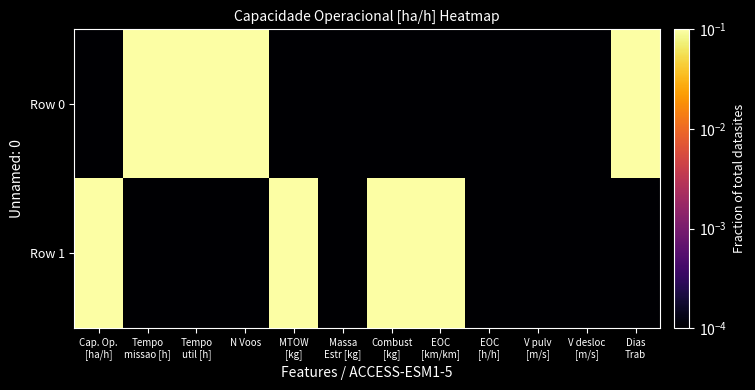

At MTOW [kg], list the series in order from smallest to largest.

Row 0, Row 1